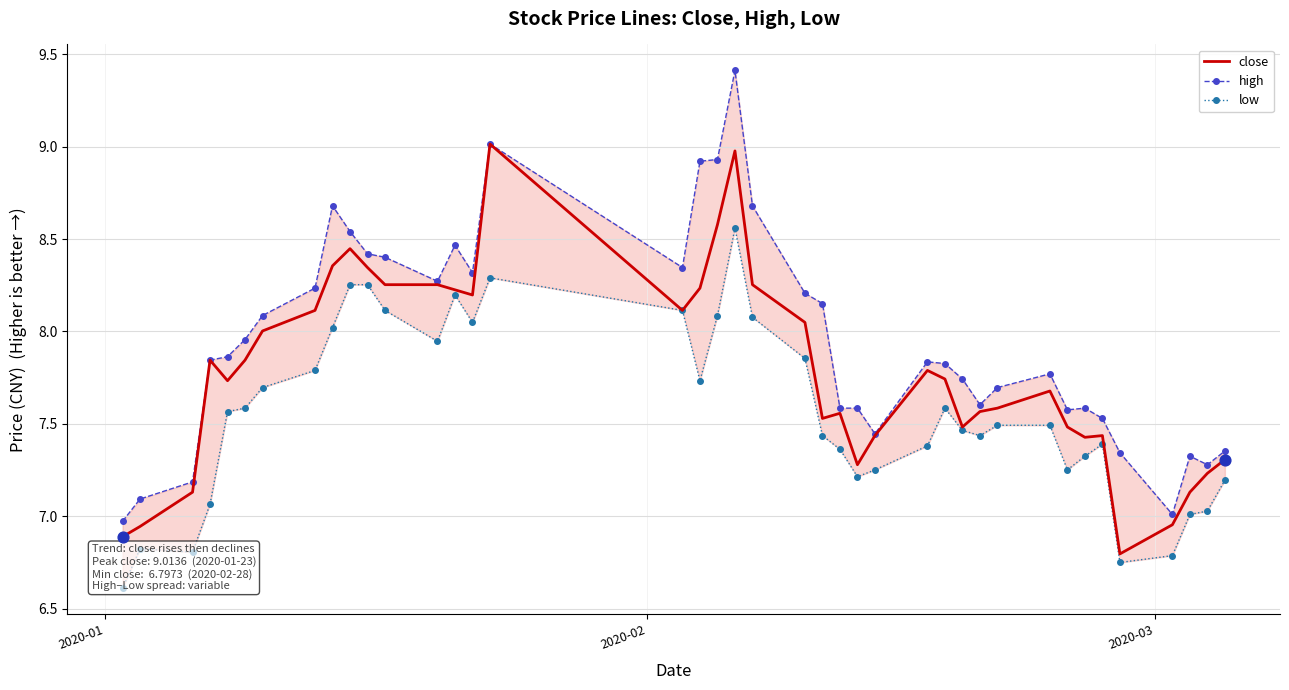

What is the lowest value of the close series?

6.8